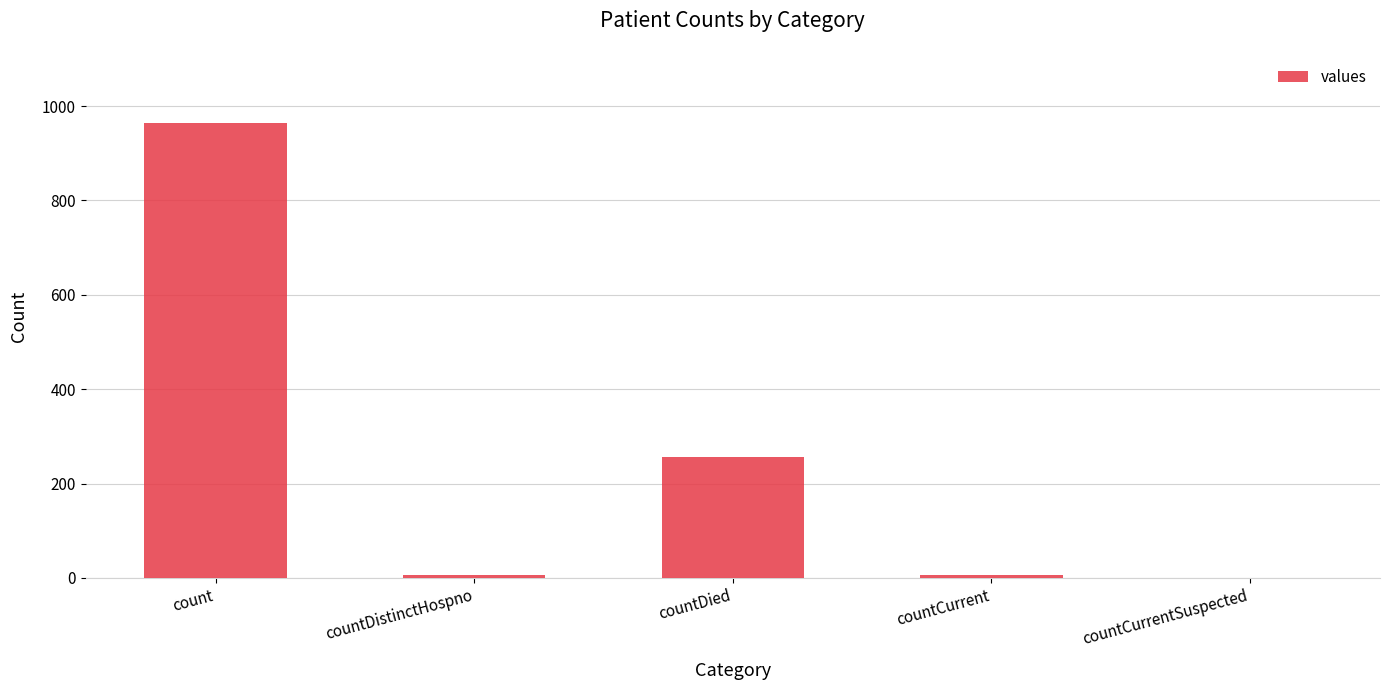

What is the change in value from countDistinctHospno to countCurrentSuspected?

-6